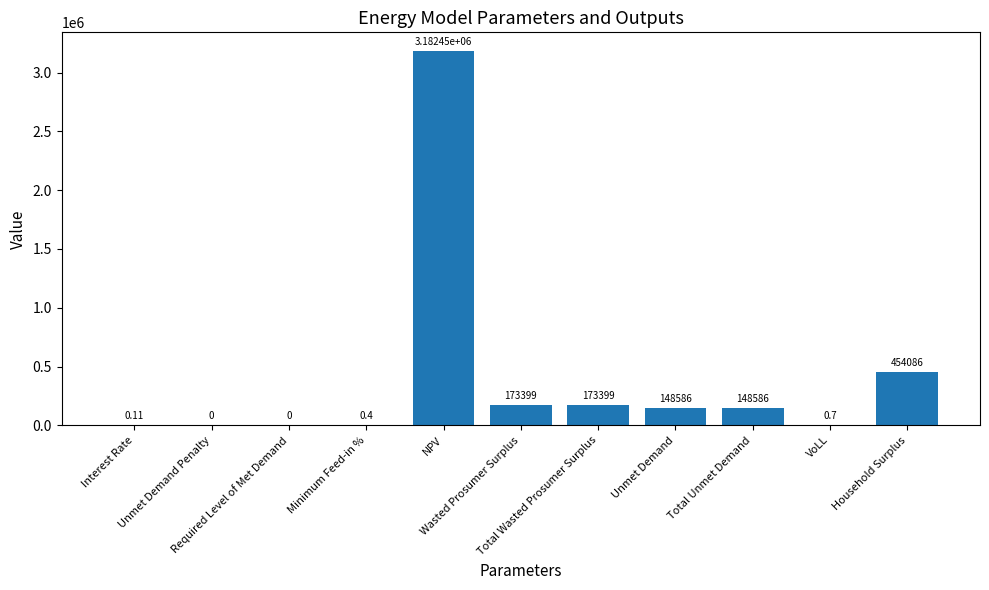

Is it true that the value at Household Surplus is 317849.9?

False